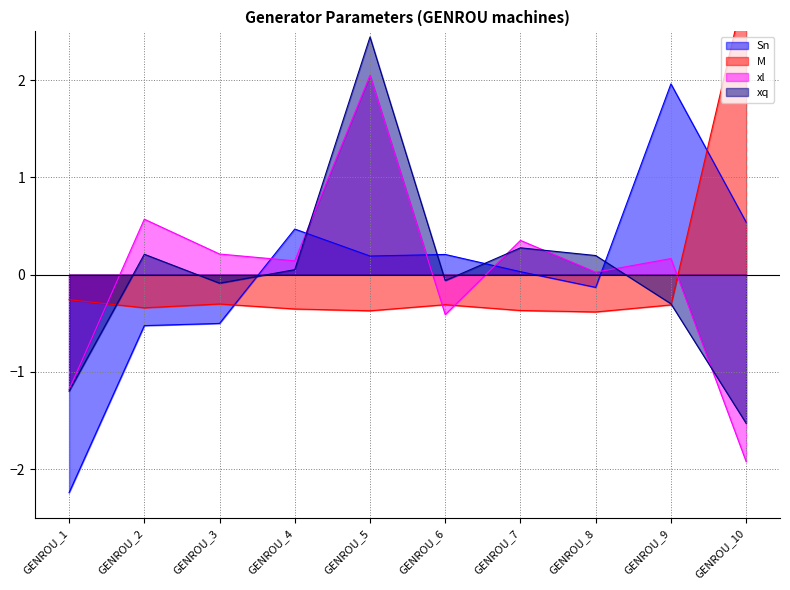

True or false: Sn and xq cross at least once.

True